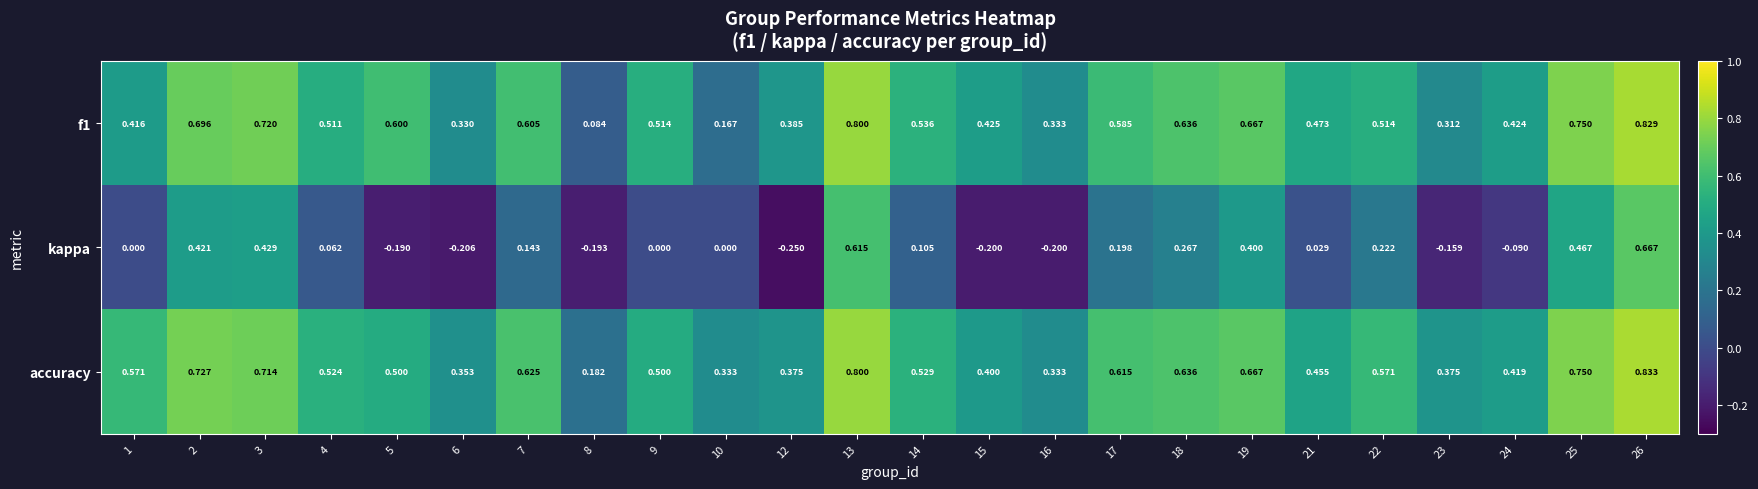

Which series has the largest range (max minus min)?

kappa